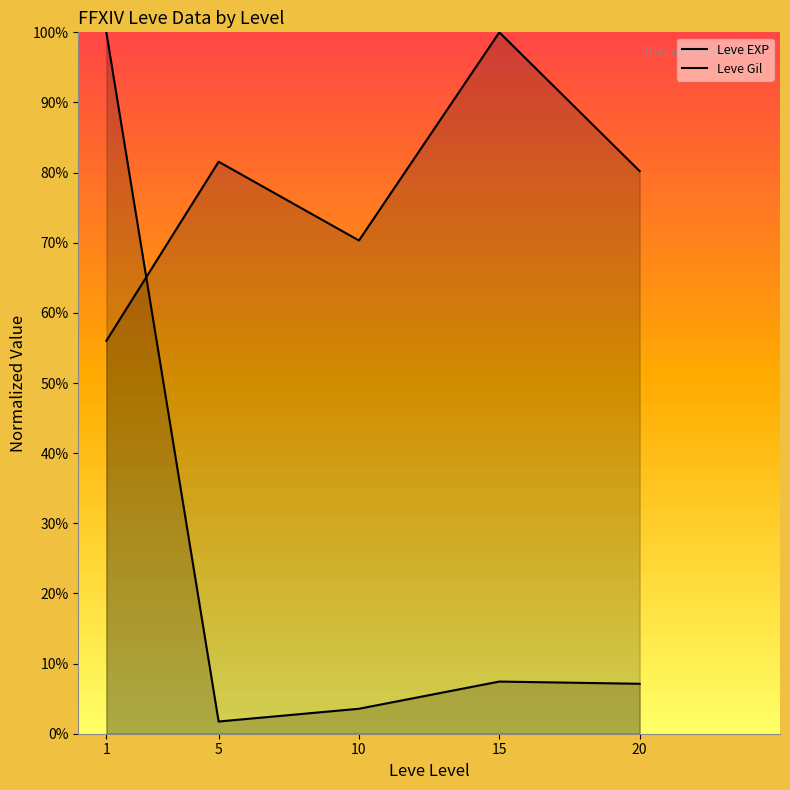

Between 1 and 20, which series saw the biggest shift?

Leve EXP